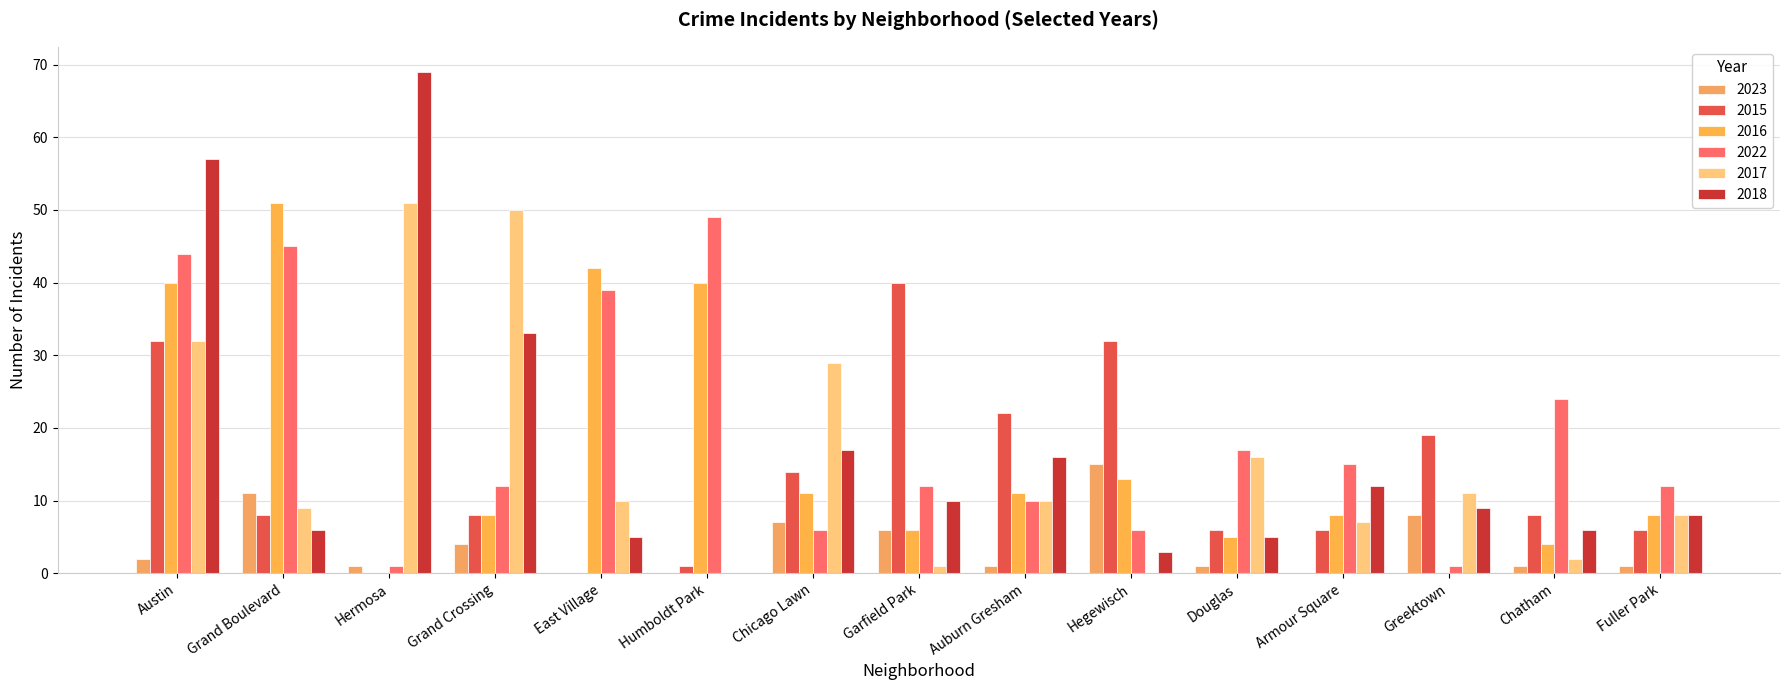

Rank the series by their maximum value, from highest to lowest.

2018, 2016, 2017, 2022, 2015, 2023